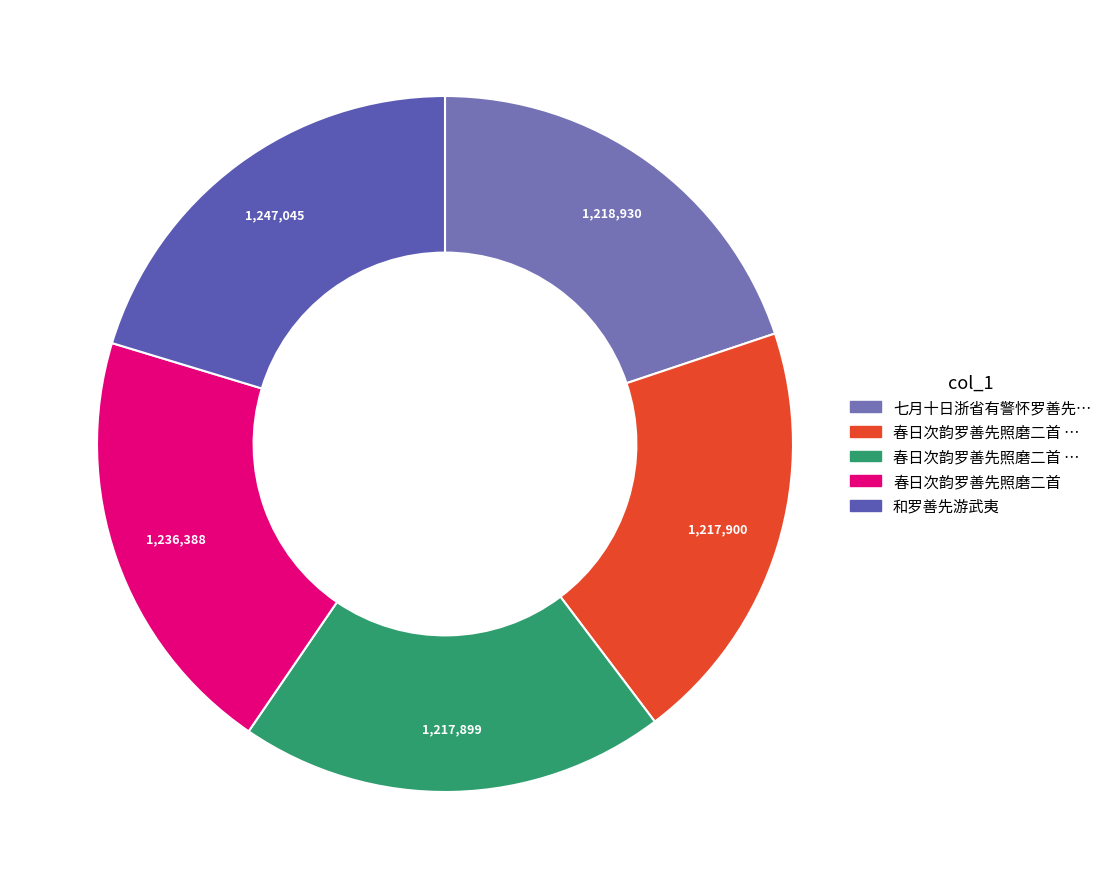

How many segments does this pie chart have?

5